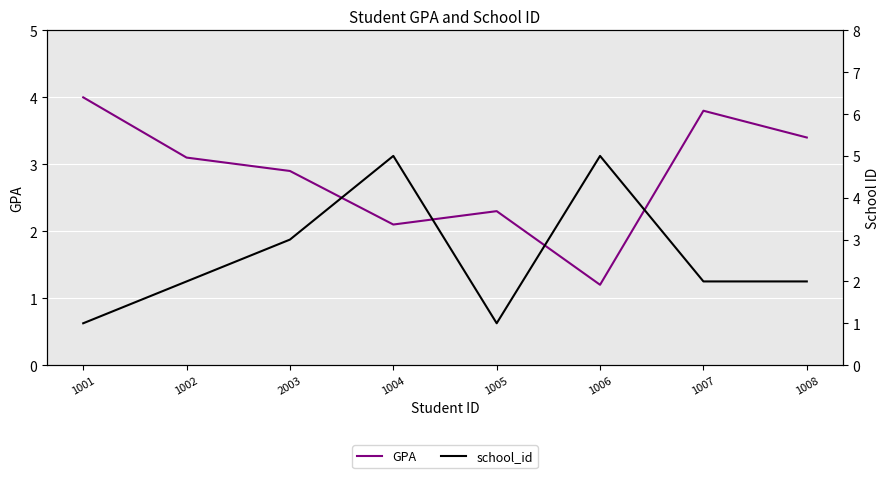

What is the label of the 2nd point from the left?

1002